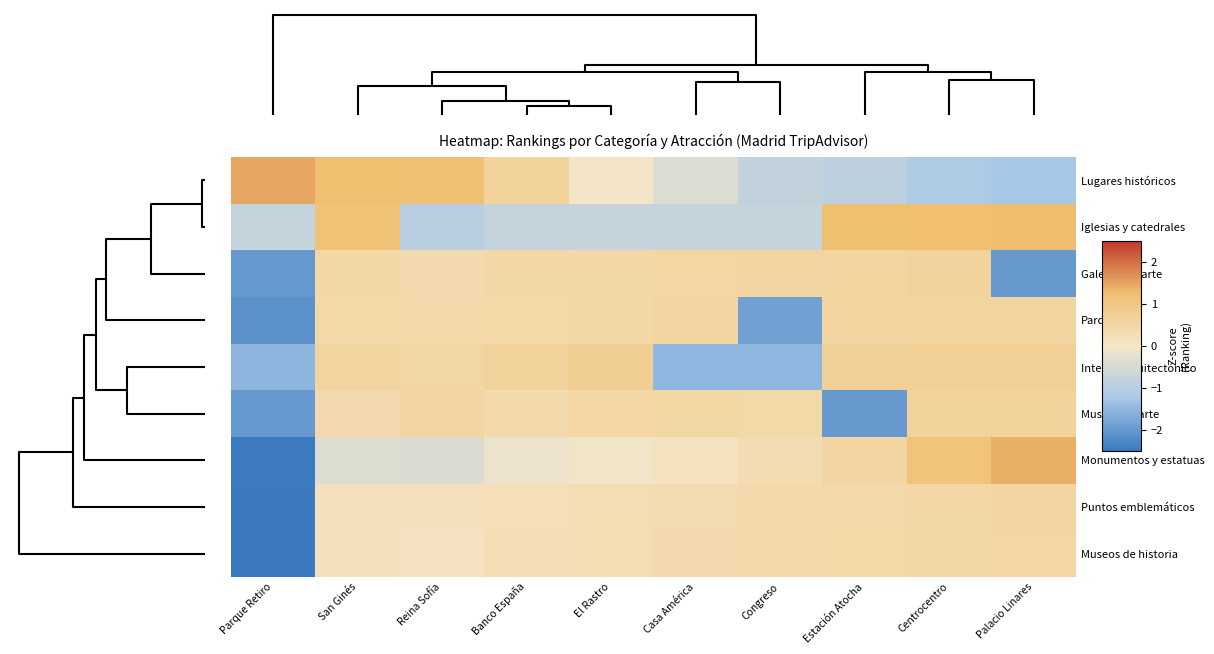

Reading right to left, what are all the values shown in this chart?

Lugares históricos: Palacio Linares=-1.2	Centrocentro=-1.1	Estación Atocha=-0.9	Congreso=-0.8	Casa América=-0.4	El Rastro=-0.0	Banco España=0.6	Reina Sofía=1.2	San Ginés=1.2	Parque Retiro=1.5
Iglesias y catedrales: Palacio Linares=1.3	Centrocentro=1.2	Estación Atocha=1.2	Congreso=-0.8	Casa América=-0.8	El Rastro=-0.8	Banco España=-0.8	Reina Sofía=-1.0	San Ginés=1.2	Parque Retiro=-0.8
Galerías de arte: Palacio Linares=-2.0	Centrocentro=0.6	Estación Atocha=0.6	Congreso=0.5	Casa América=0.5	El Rastro=0.5	Banco España=0.5	Reina Sofía=0.4	San Ginés=0.5	Parque Retiro=-2.0
Parques: Palacio Linares=0.6	Centrocentro=0.6	Estación Atocha=0.6	Congreso=-1.9	Casa América=0.5	El Rastro=0.5	Banco España=0.4	Reina Sofía=0.4	San Ginés=0.4	Parque Retiro=-2.1
Interés arquitectónico: Palacio Linares=0.7	Centrocentro=0.7	Estación Atocha=0.7	Congreso=-1.5	Casa América=-1.5	El Rastro=0.7	Banco España=0.6	Reina Sofía=0.5	San Ginés=0.6	Parque Retiro=-1.5
Museos de arte: Palacio Linares=0.6	Centrocentro=0.6	Estación Atocha=-2.0	Congreso=0.4	Casa América=0.5	El Rastro=0.5	Banco España=0.4	Reina Sofía=0.5	San Ginés=0.4	Parque Retiro=-2.0
Monumentos y estatuas: Palacio Linares=1.4	Centrocentro=1.1	Estación Atocha=0.5	Congreso=0.3	Casa América=0.2	El Rastro=-0.1	Banco España=-0.1	Reina Sofía=-0.4	San Ginés=-0.4	Parque Retiro=-2.5
Puntos emblemáticos: Palacio Linares=0.5	Centrocentro=0.5	Estación Atocha=0.4	Congreso=0.4	Casa América=0.3	El Rastro=0.3	Banco España=0.2	Reina Sofía=0.2	San Ginés=0.2	Parque Retiro=-3.0
Museos de historia: Palacio Linares=0.5	Centrocentro=0.5	Estación Atocha=0.4	Congreso=0.4	Casa América=0.4	El Rastro=0.3	Banco España=0.3	Reina Sofía=0.1	San Ginés=0.2	Parque Retiro=-3.0